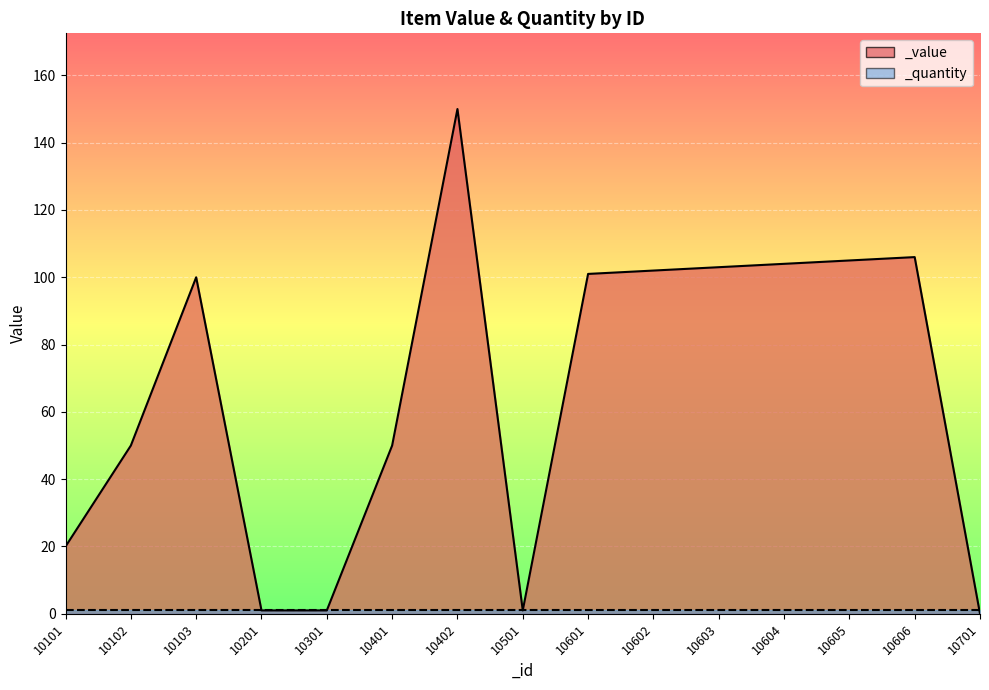

Does the chart have visible grid lines?

Yes